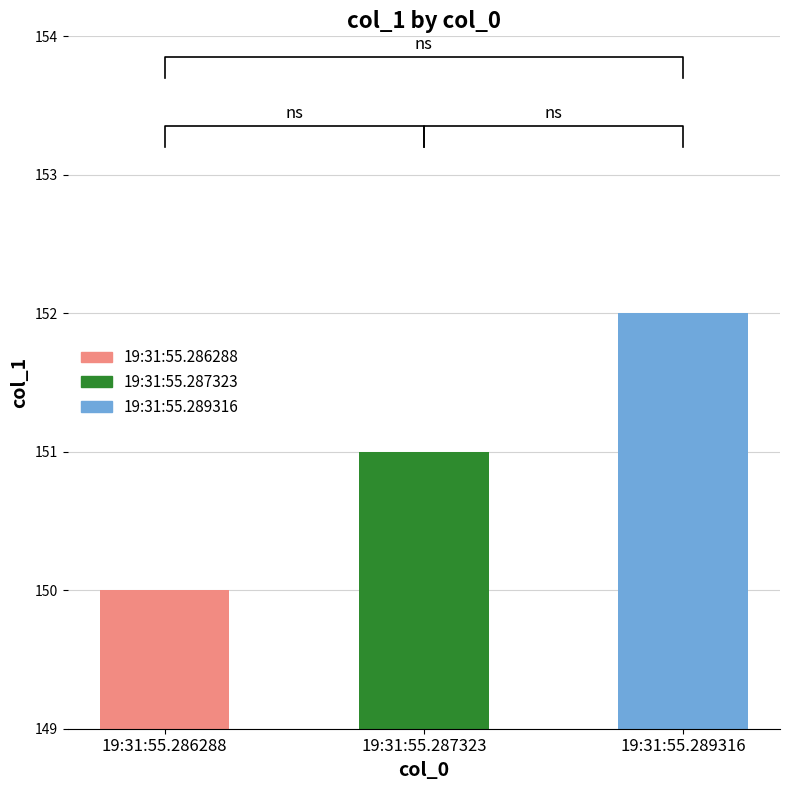

Which category has the lowest value across all series?

19:31:55.286288